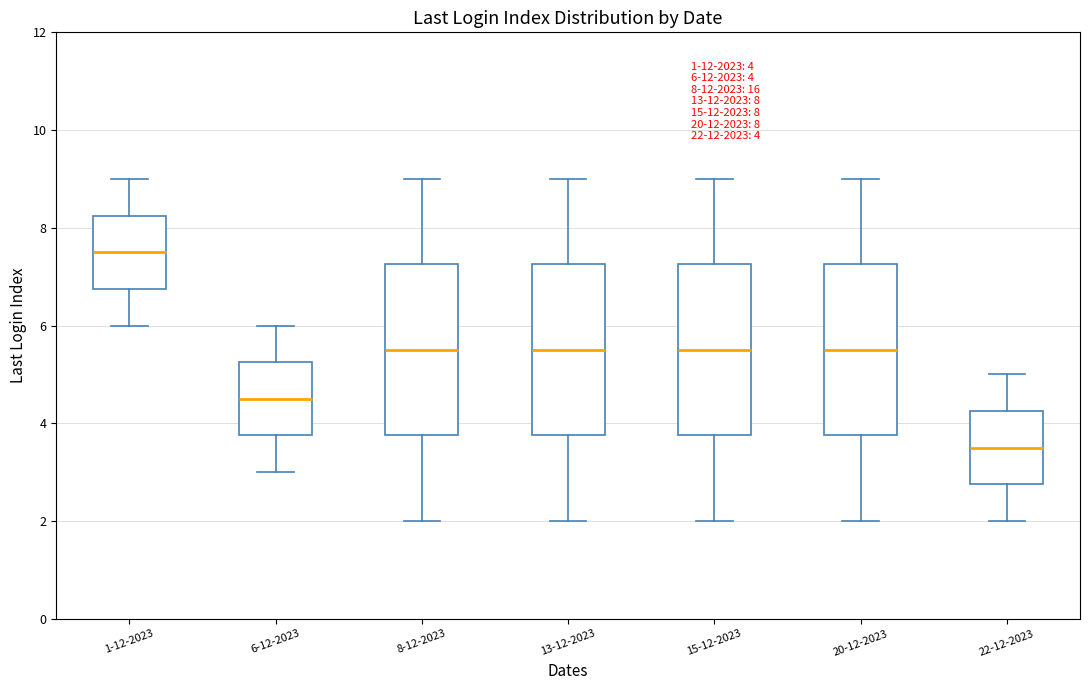

Which box has the lowest median line?

22-12-2023